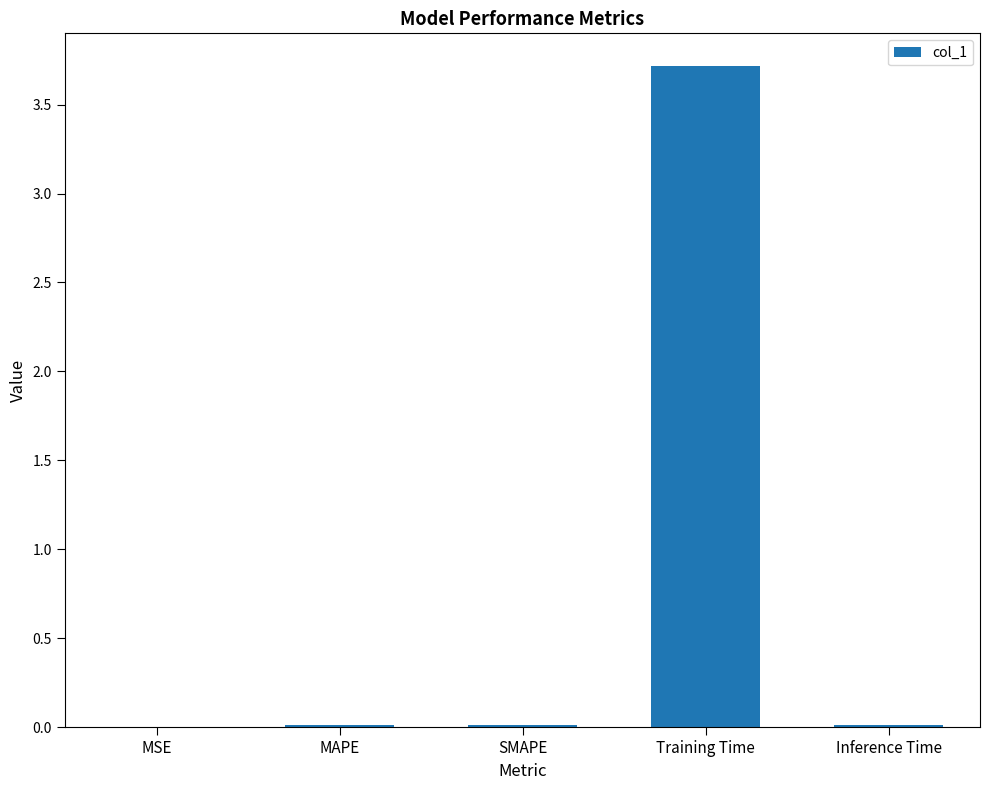

Which has a higher value, SMAPE or Training Time?

Training Time